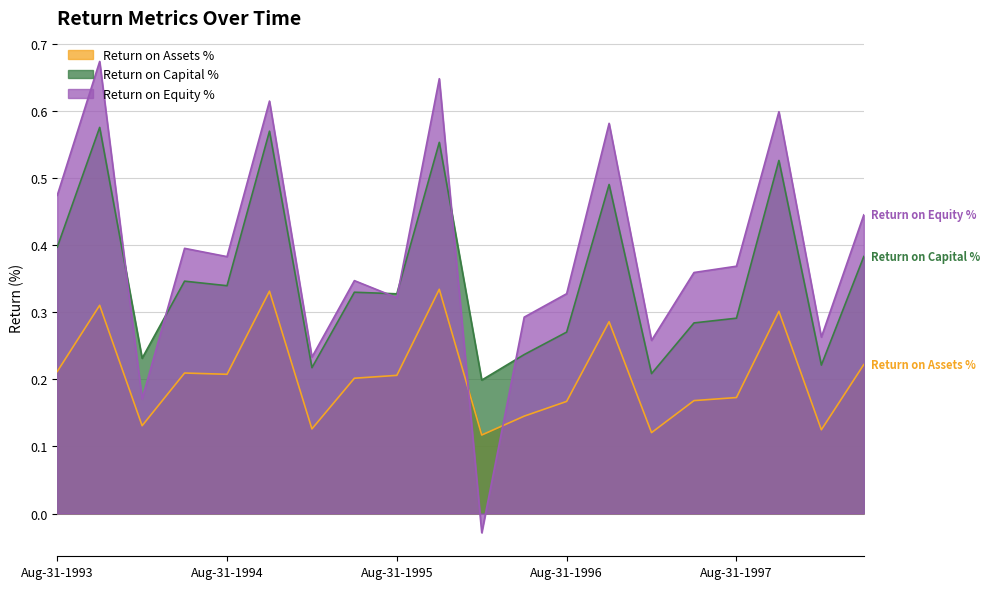

What value does the Return on Equity % series have at May-31-1995?

0.3